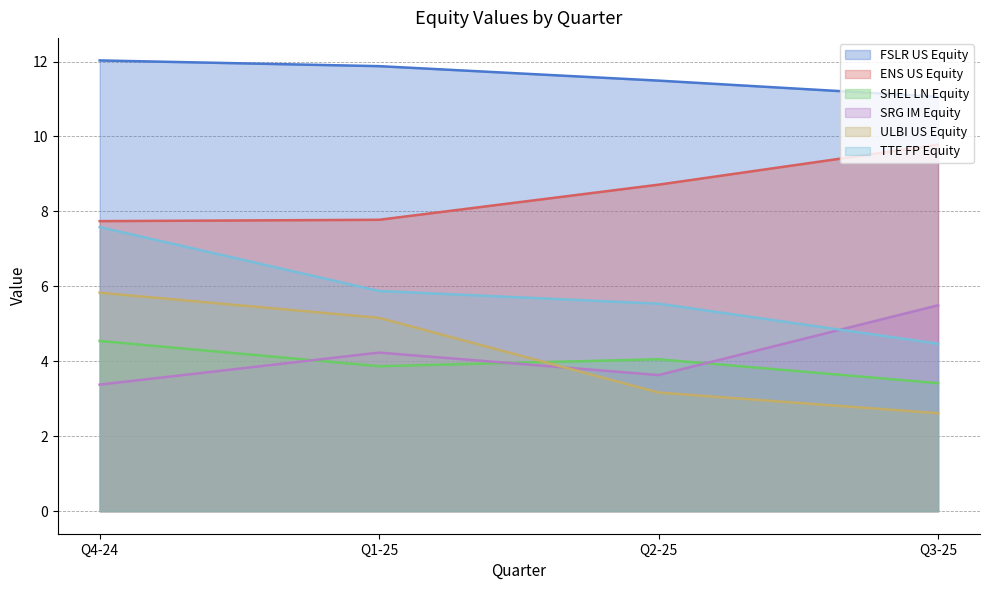

What is the smallest value displayed?

2.6